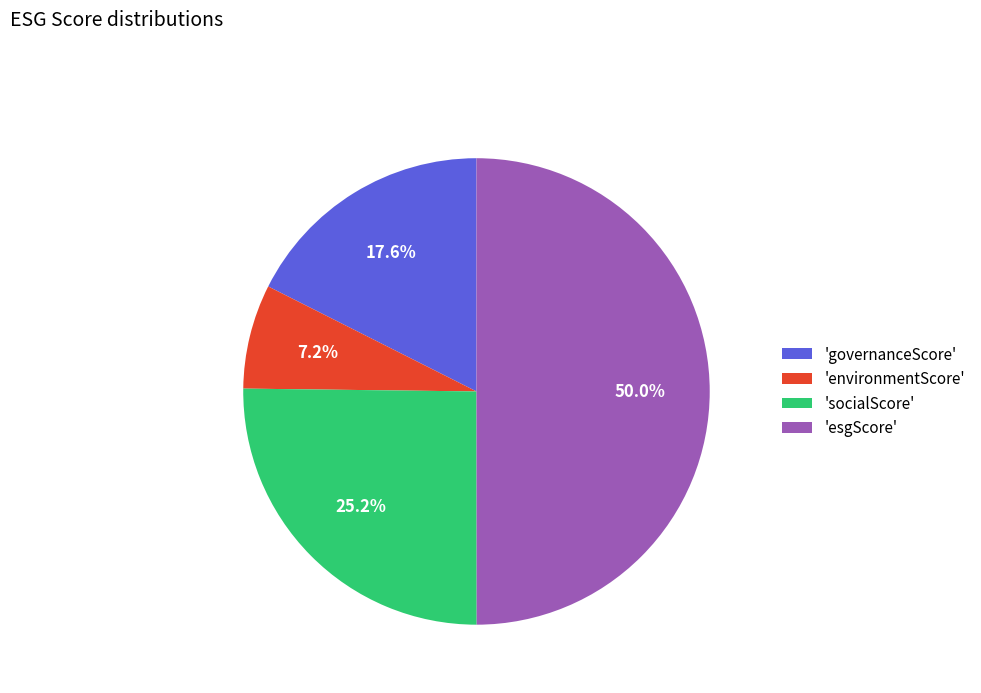

Count the number of slices in the pie.

4